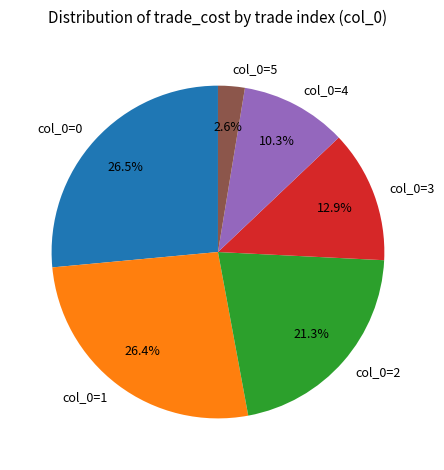

Which has a higher value, col_0=2 or col_0=3?

col_0=2